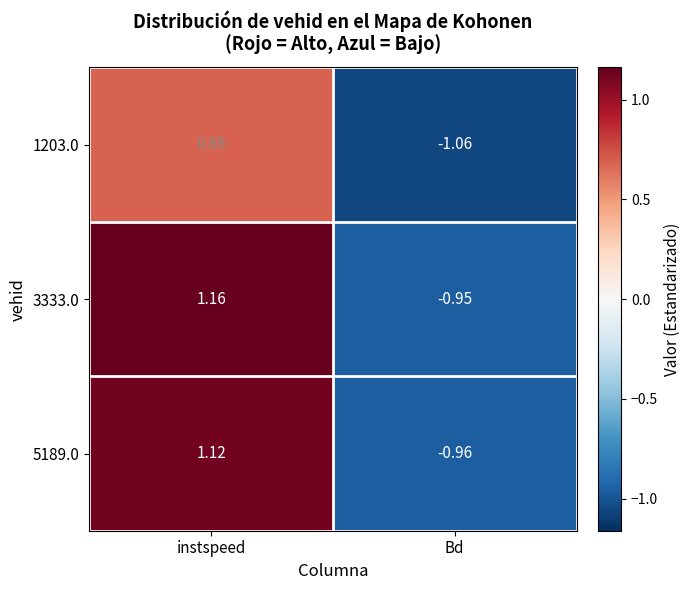

Where does the 5189.0 series first go above 1?

instspeed